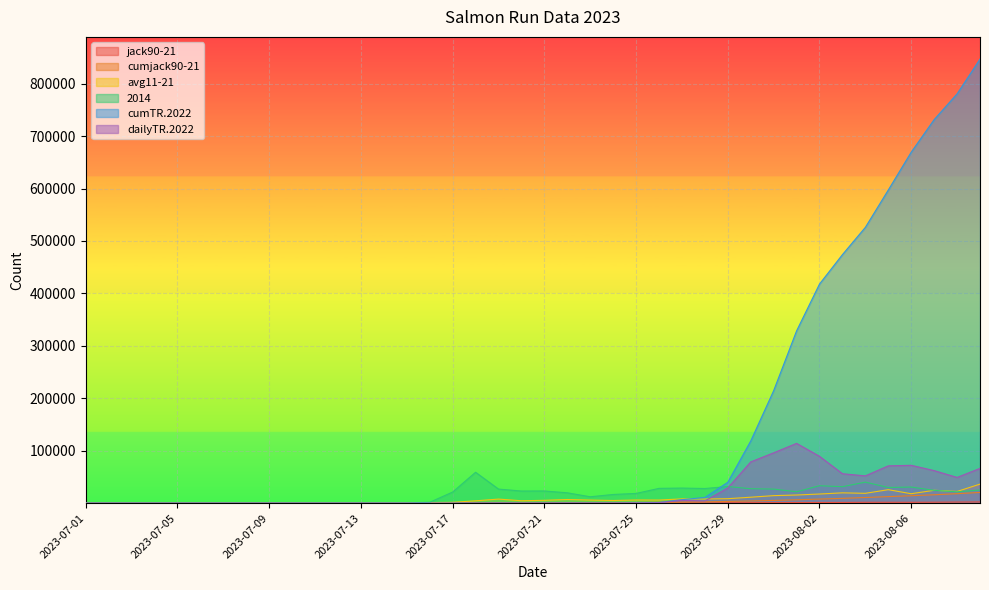

How many times do cumTR.2022 and avg11-21 cross each other?

1